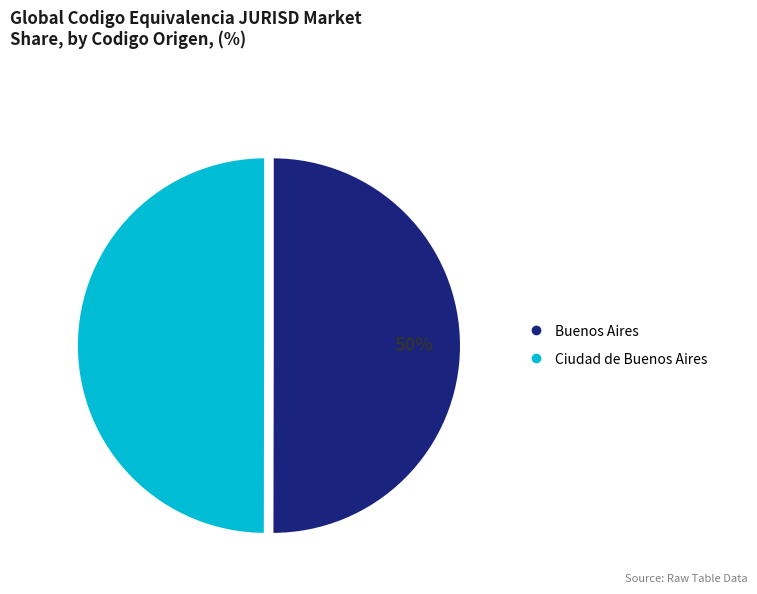

Combined, do Buenos Aires and Ciudad de Buenos Aires account for over 50%?

Yes